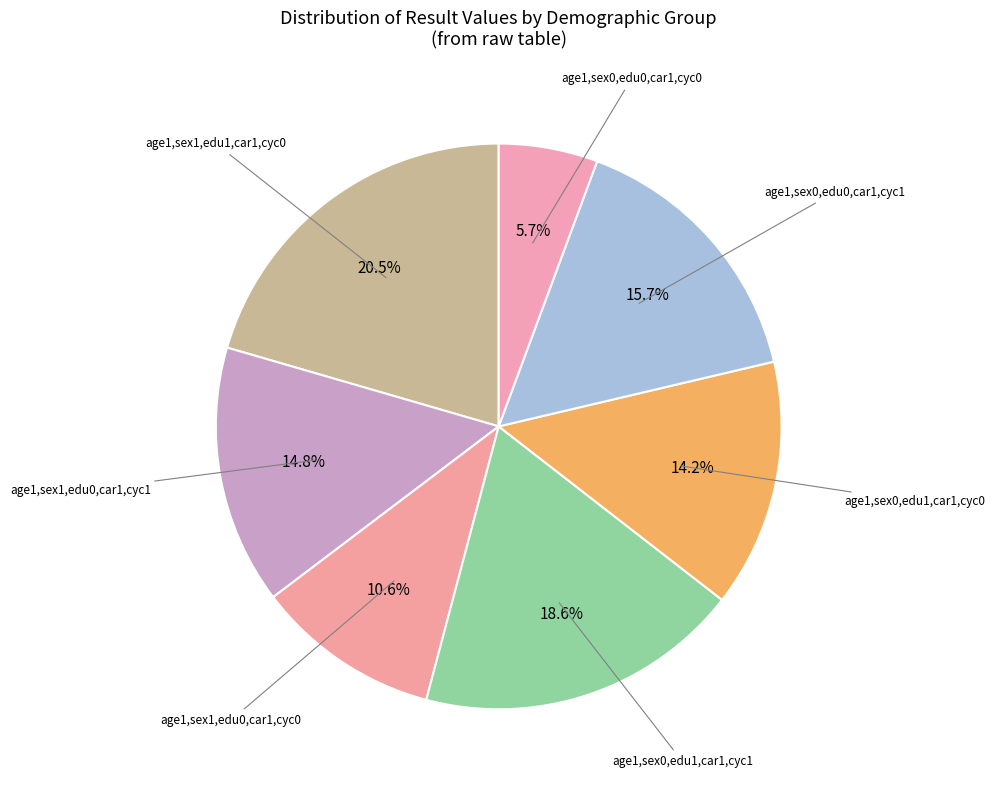

Which category has the biggest portion of the pie?

age=1,sex=1,edu=1,cyc=0